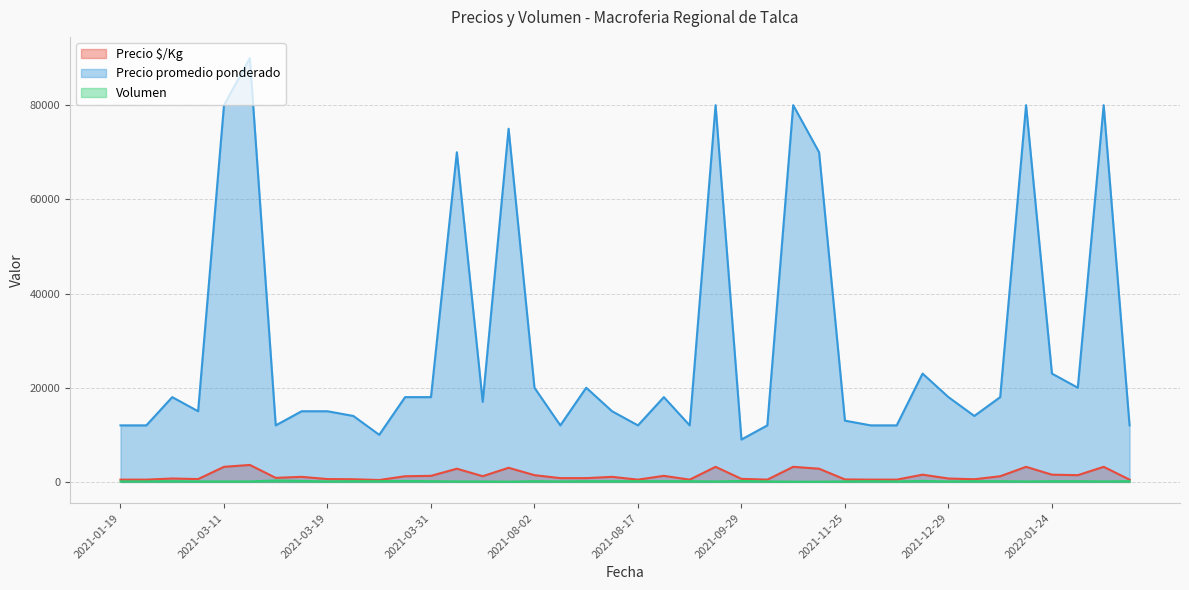

The value of Precio promedio ponderado at 2021-04-23 is 17000. True or false?

True